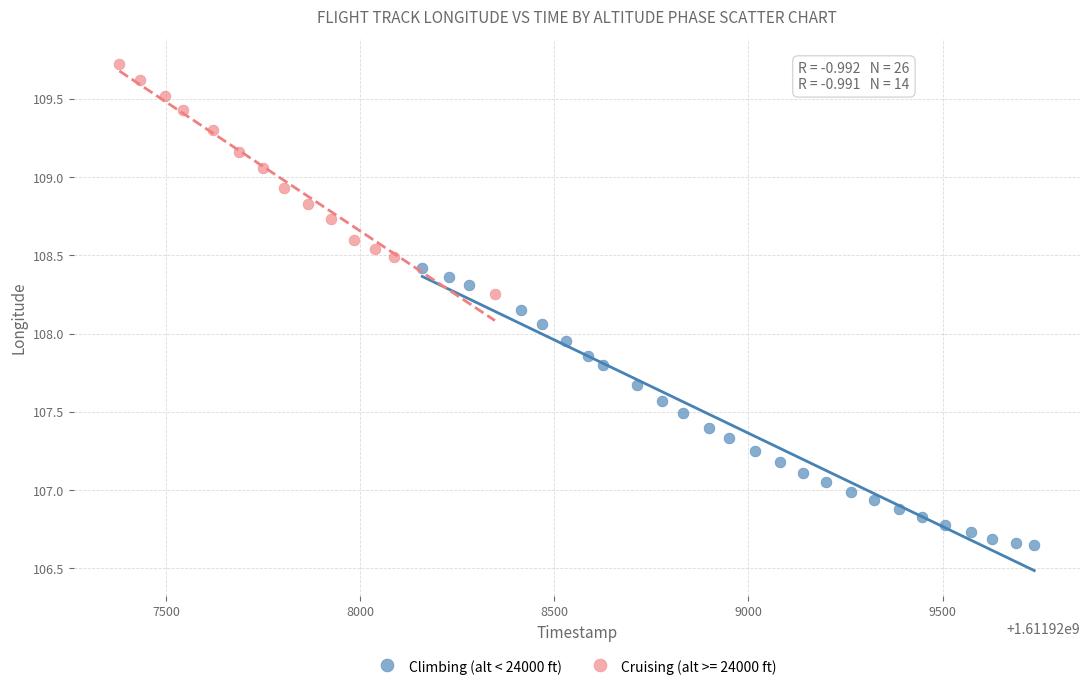

Which series contains the lowest Y value?

Climbing (alt < 24000 ft)